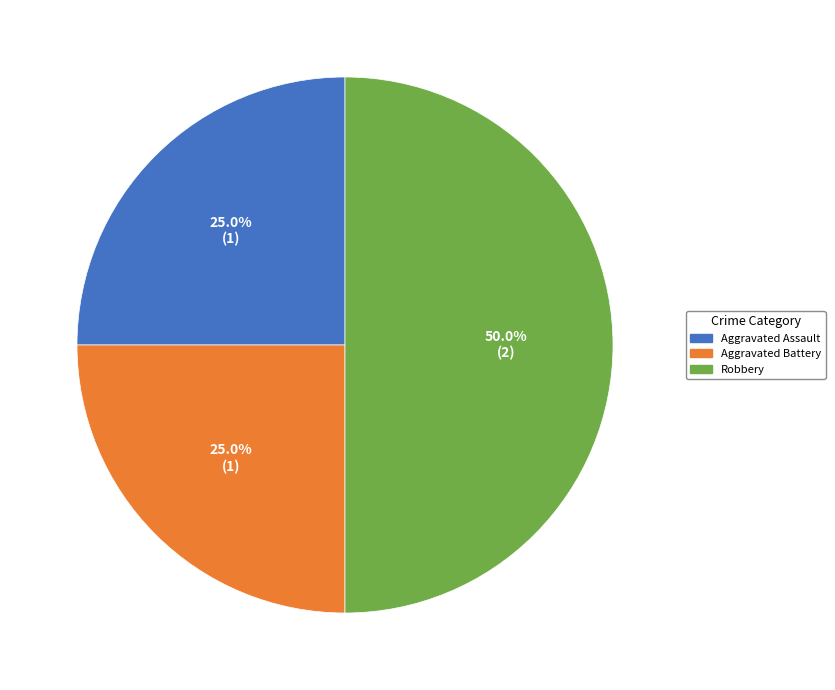

To the nearest percent, what is the difference between the largest and smallest slice percentages?

25%